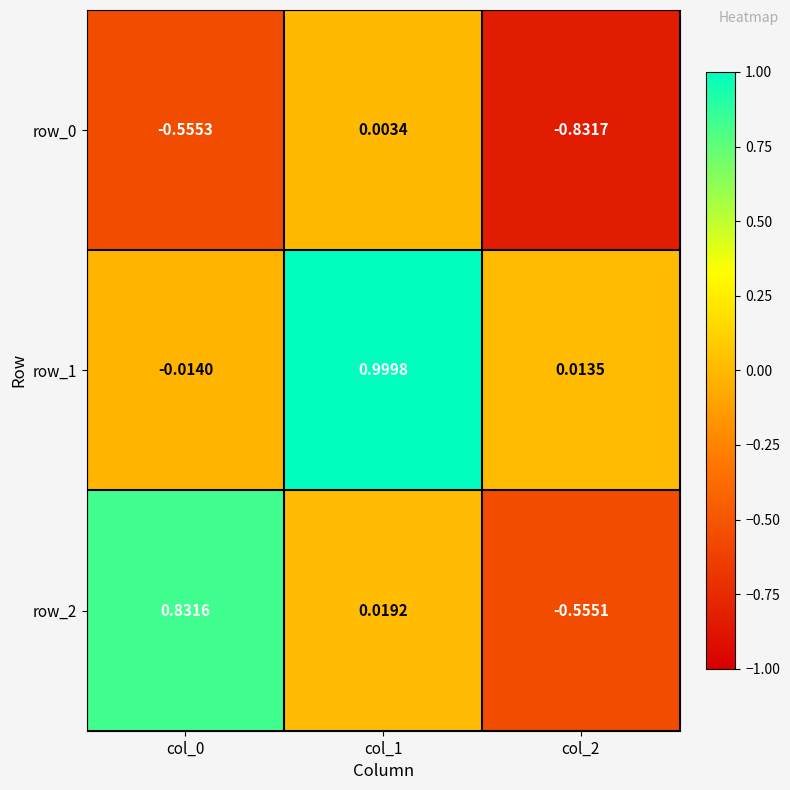

What is the difference between the row_2 values at col_1 and col_2?

0.6